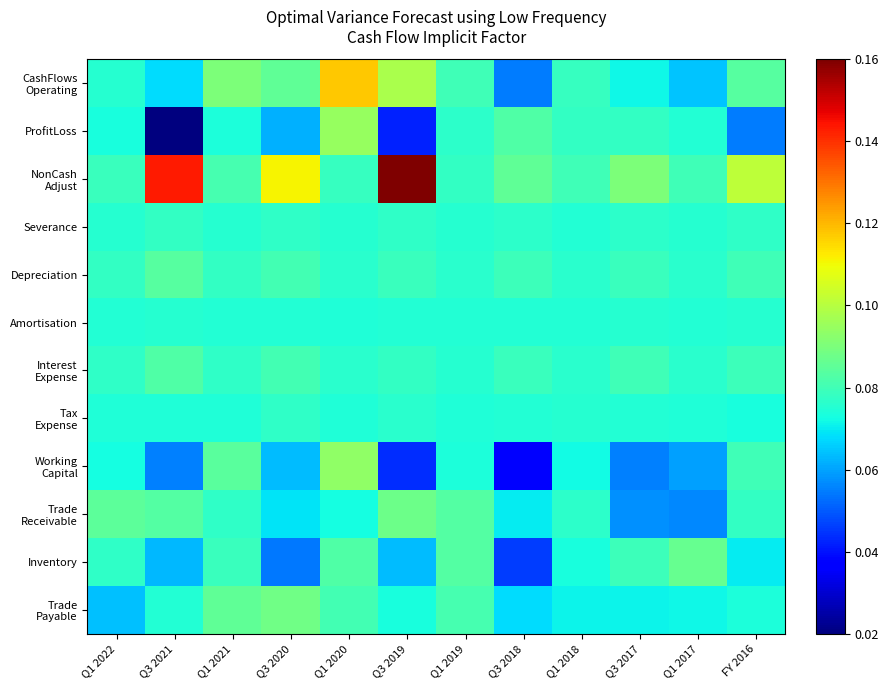

Which series has the largest range (max minus min)?

NonCash Adjust